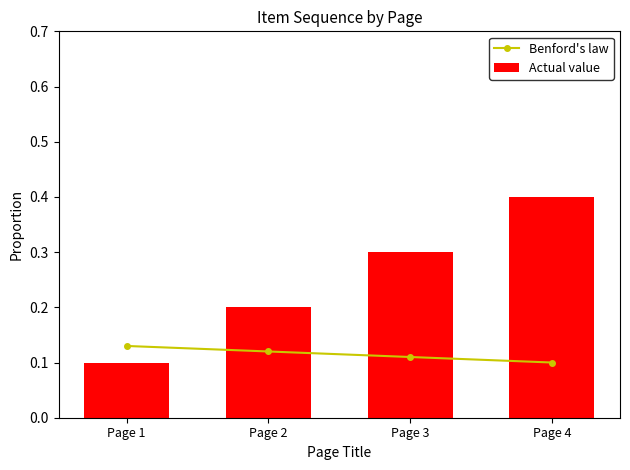

What are all the series names shown in the legend?

Benford's law, Actual value